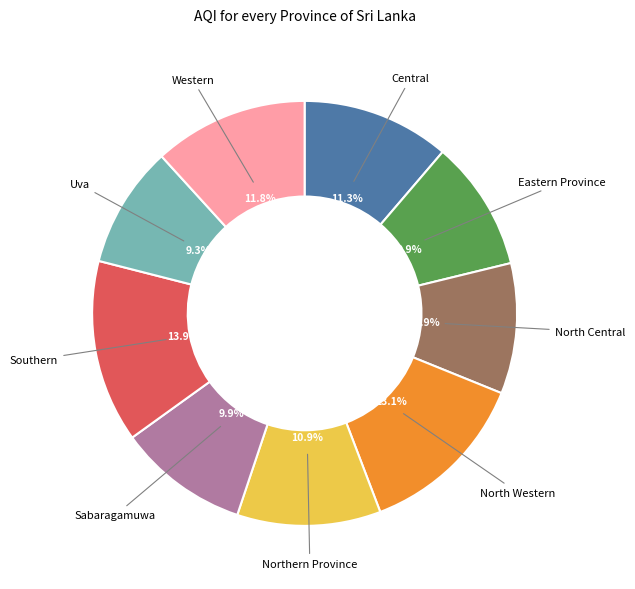

Do Western and North Western together represent more than half of the pie?

No